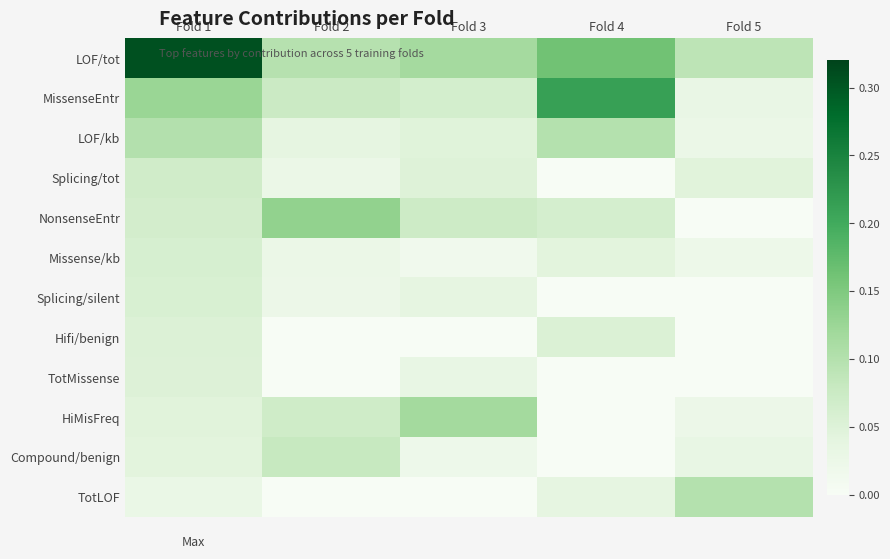

Reading right to left, extract all data points from this chart.

LOF/tot: Fold 5=0.1	Fold 4=0.2	Fold 3=0.1	Fold 2=0.1	Fold 1=0.3
MissenseEntr: Fold 5=0.0	Fold 4=0.2	Fold 3=0.1	Fold 2=0.1	Fold 1=0.1
LOF/kb: Fold 5=0.0	Fold 4=0.1	Fold 3=0.0	Fold 2=0.0	Fold 1=0.1
Splicing/tot: Fold 5=0.0	Fold 4=0.0	Fold 3=0.0	Fold 2=0.0	Fold 1=0.1
NonsenseEntr: Fold 5=0.0	Fold 4=0.1	Fold 3=0.1	Fold 2=0.1	Fold 1=0.1
Missense/kb: Fold 5=0.0	Fold 4=0.0	Fold 3=0.0	Fold 2=0.0	Fold 1=0.1
Splicing/silent: Fold 5=0.0	Fold 4=0.0	Fold 3=0.0	Fold 2=0.0	Fold 1=0.1
Hifi/benign: Fold 5=0.0	Fold 4=0.1	Fold 3=0.0	Fold 2=0.0	Fold 1=0.1
TotMissense: Fold 5=0.0	Fold 4=0.0	Fold 3=0.0	Fold 2=0.0	Fold 1=0.1
HiMisFreq: Fold 5=0.0	Fold 4=0.0	Fold 3=0.1	Fold 2=0.1	Fold 1=0.0
Compound/benign: Fold 5=0.0	Fold 4=0.0	Fold 3=0.0	Fold 2=0.1	Fold 1=0.0
TotLOF: Fold 5=0.1	Fold 4=0.0	Fold 3=0.0	Fold 2=0.0	Fold 1=0.0